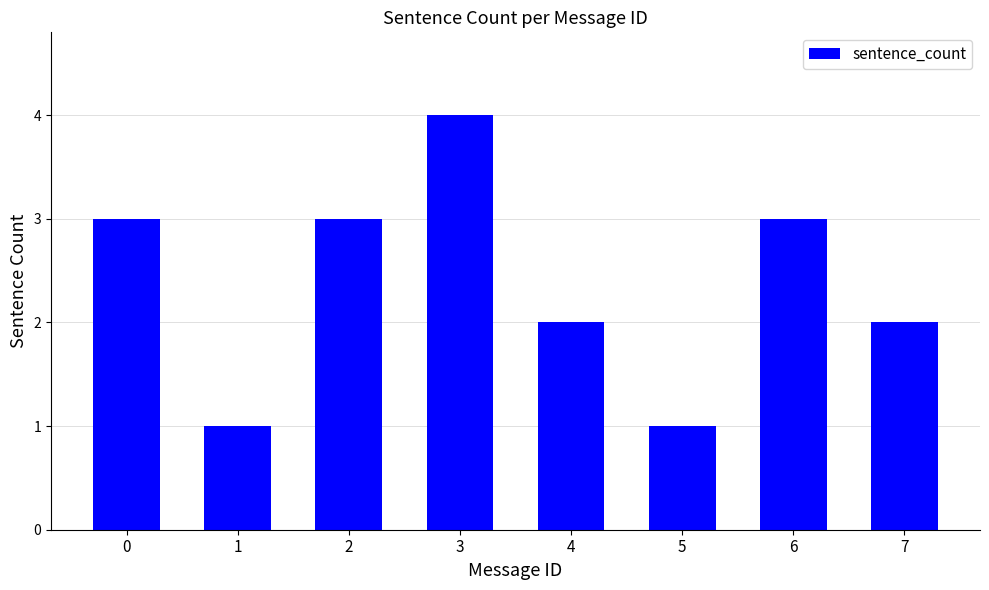

The chart shows a value of 1 at 6. True or false?

False